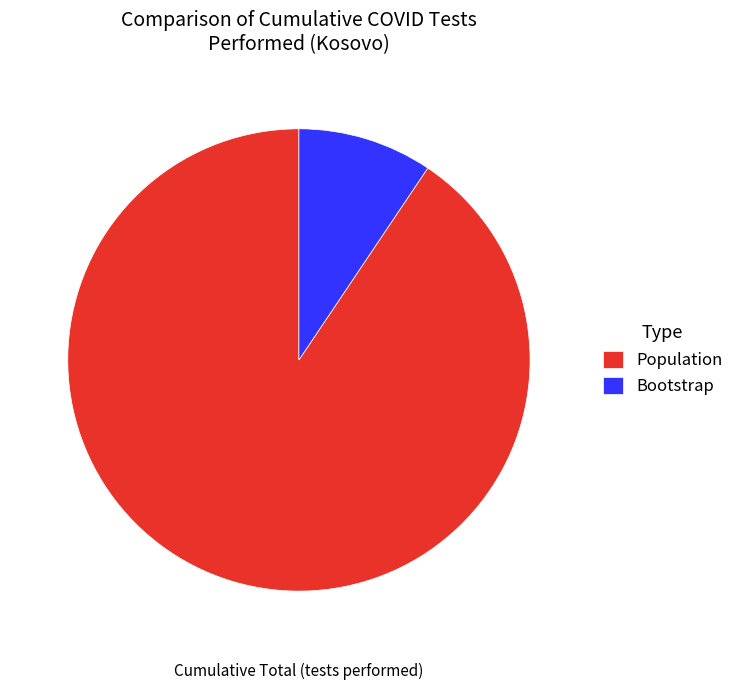

Rank the categories by value from lowest to highest.

Bootstrap, Population